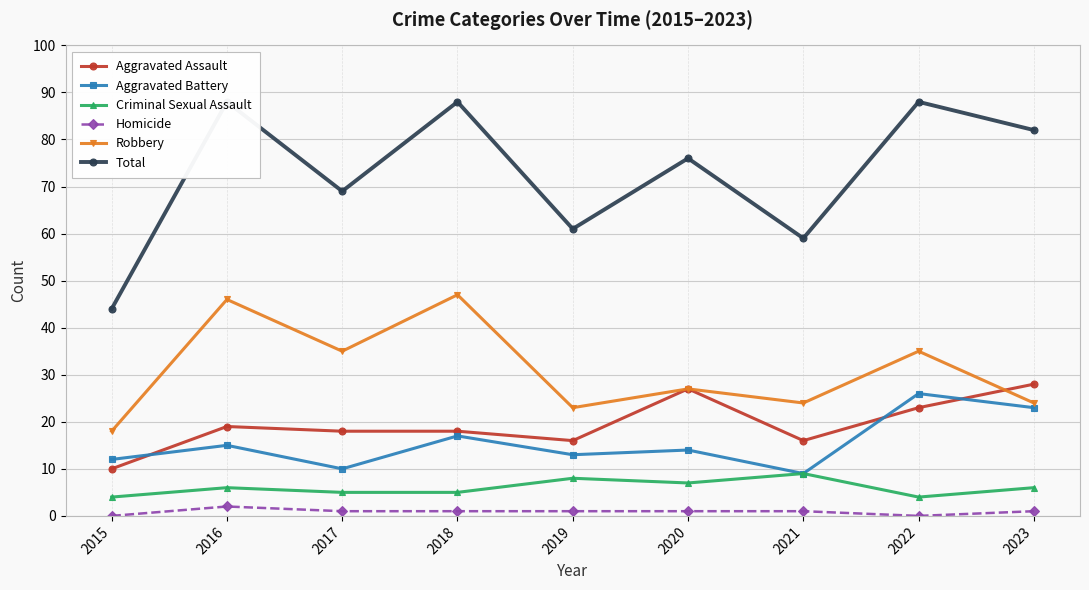

At which label does Aggravated Battery first exceed 14?

2016